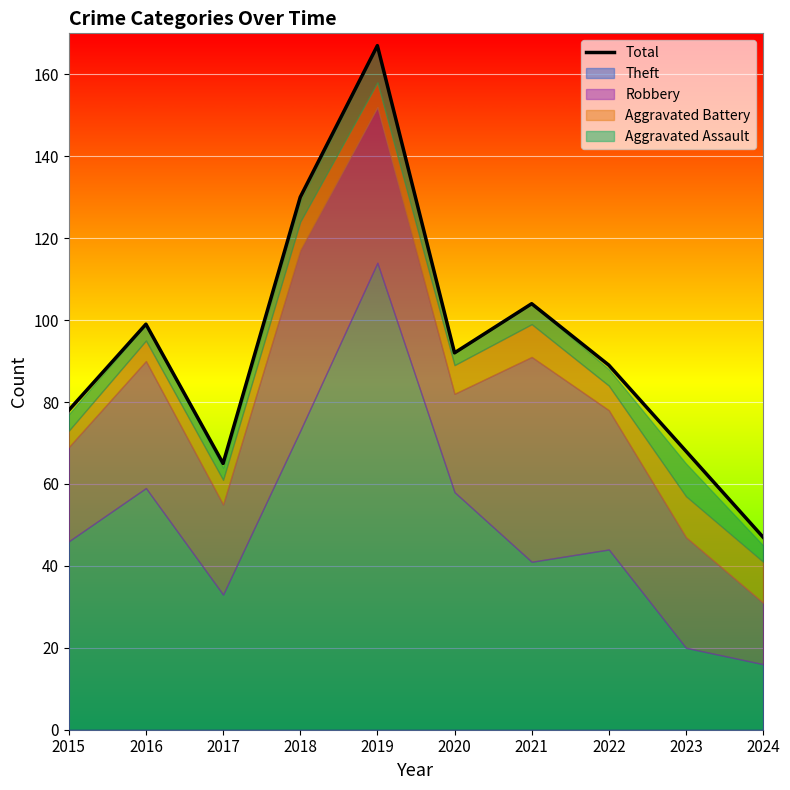

How many points are lower than both their immediate neighbors (excluding endpoints)?

2